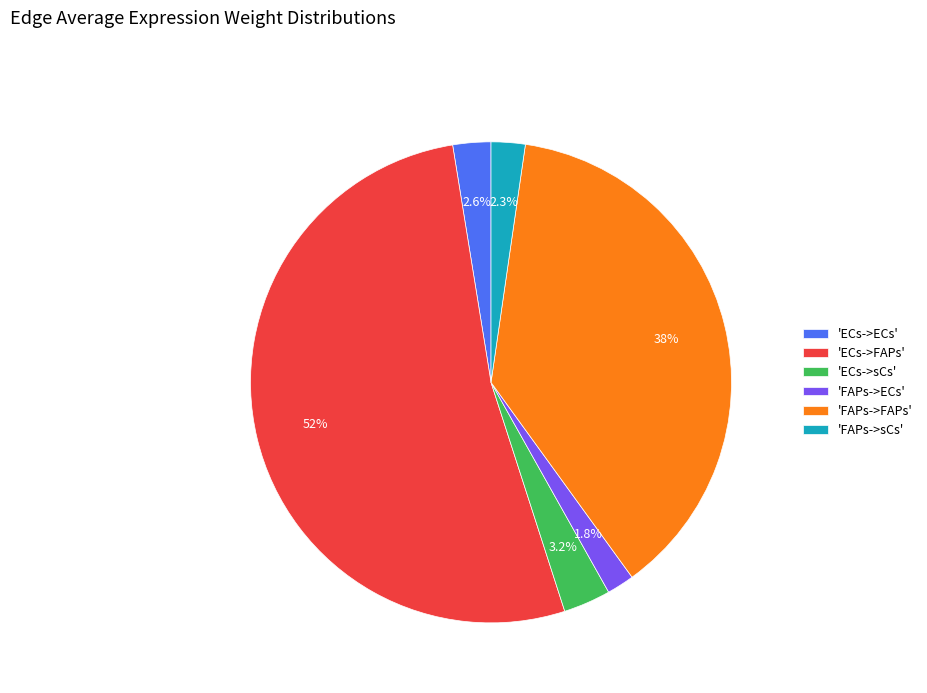

What is the largest slice in the pie chart?

'ECs->FAPs'